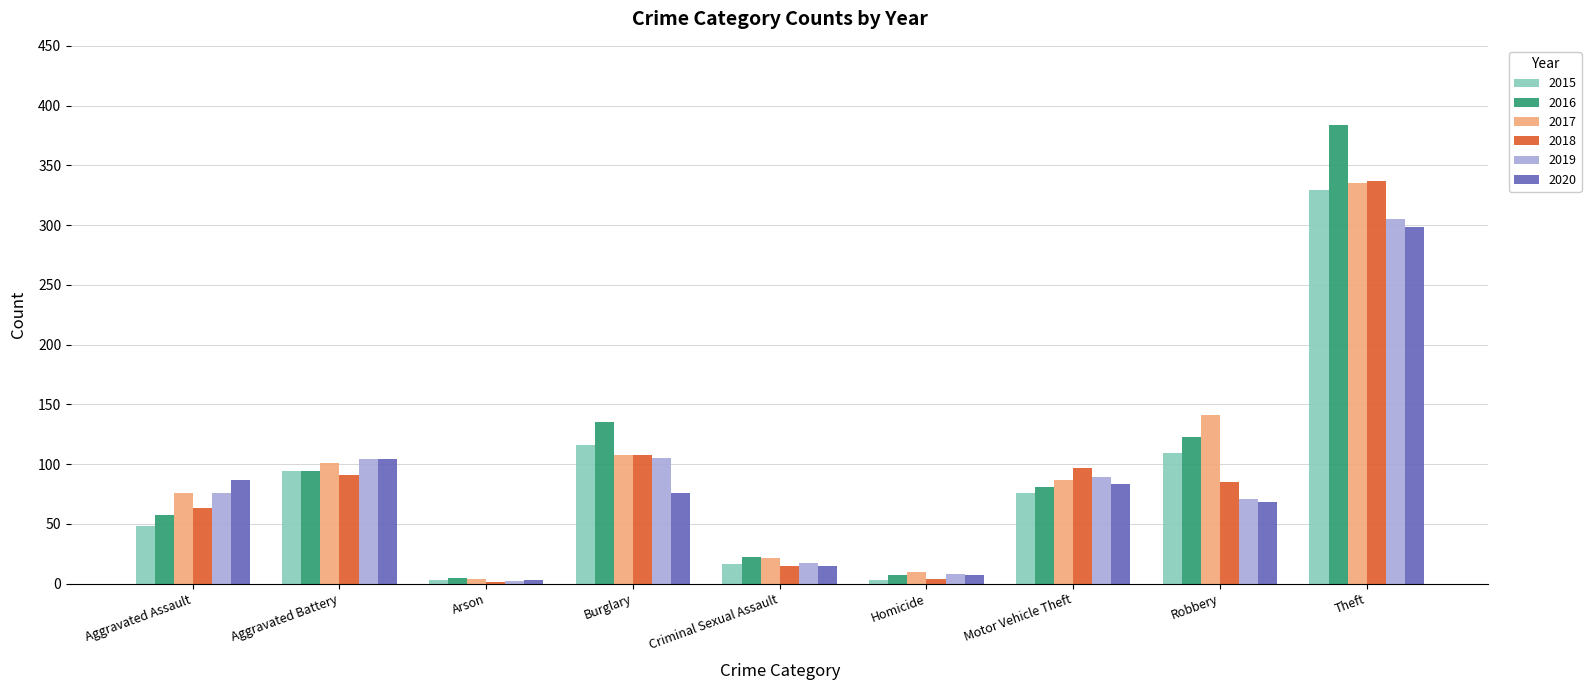

Which category has the highest value in the 2016 series?

Theft